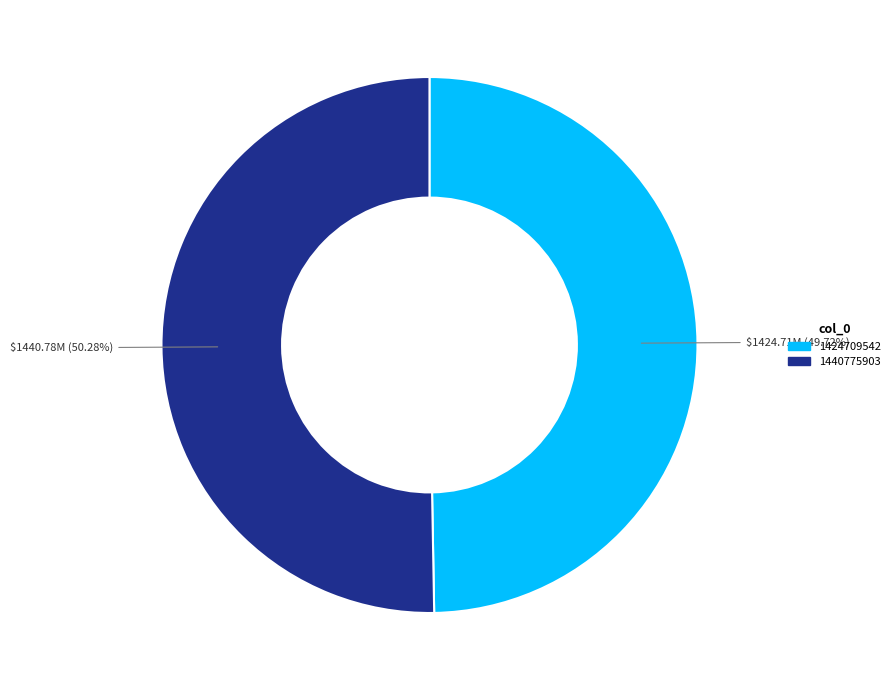

What percentage is the 1424709542 slice, to the nearest percent?

50%